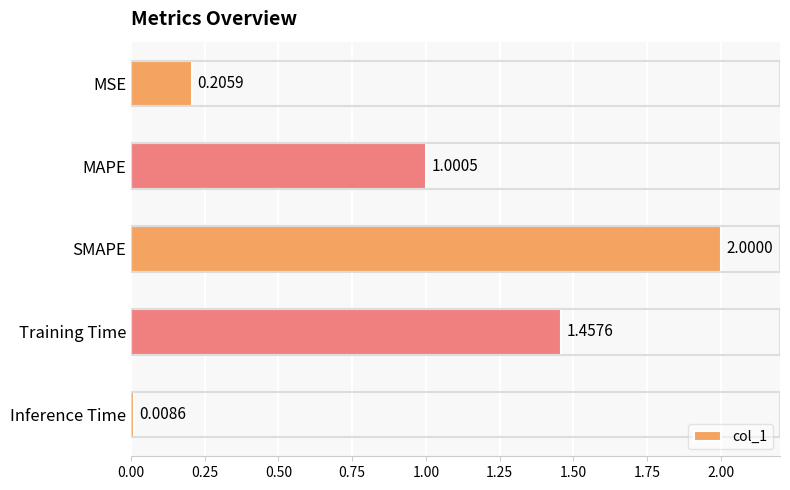

Rank the categories by value from highest to lowest.

SMAPE, Training Time, MAPE, MSE, Inference Time